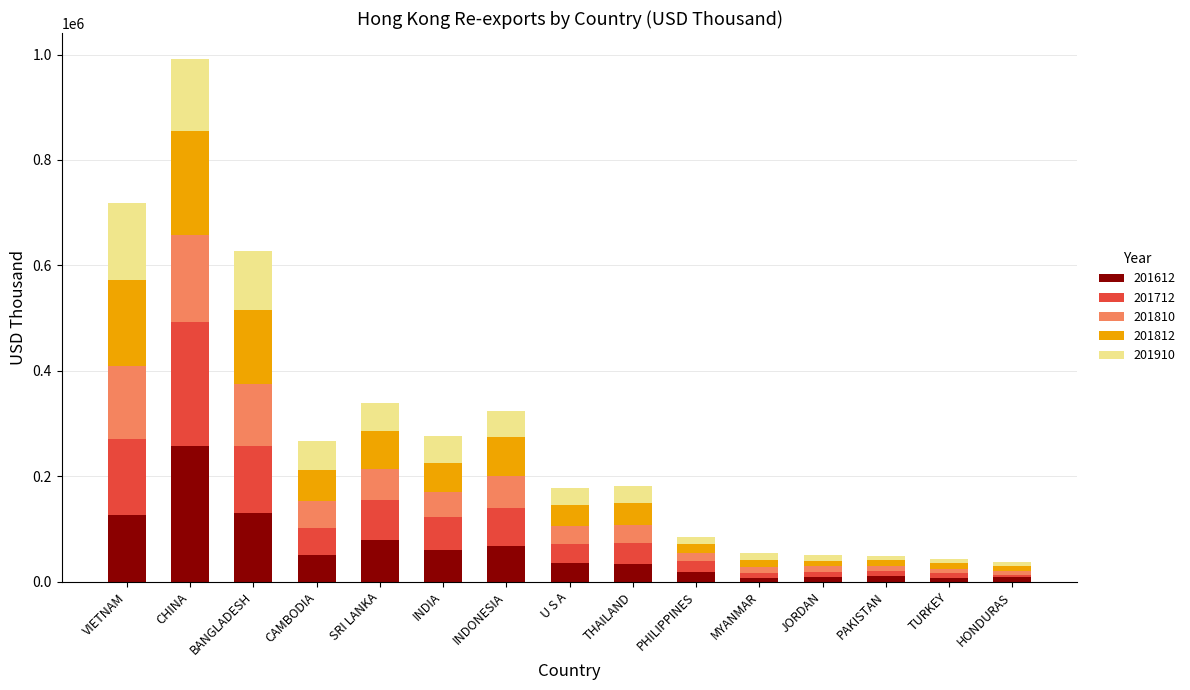

What is the total value across all series at THAILAND?

182437.3